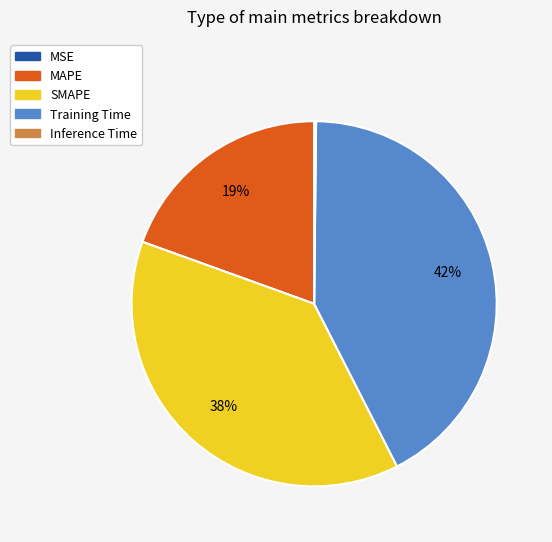

Does any single category account for the majority?

No